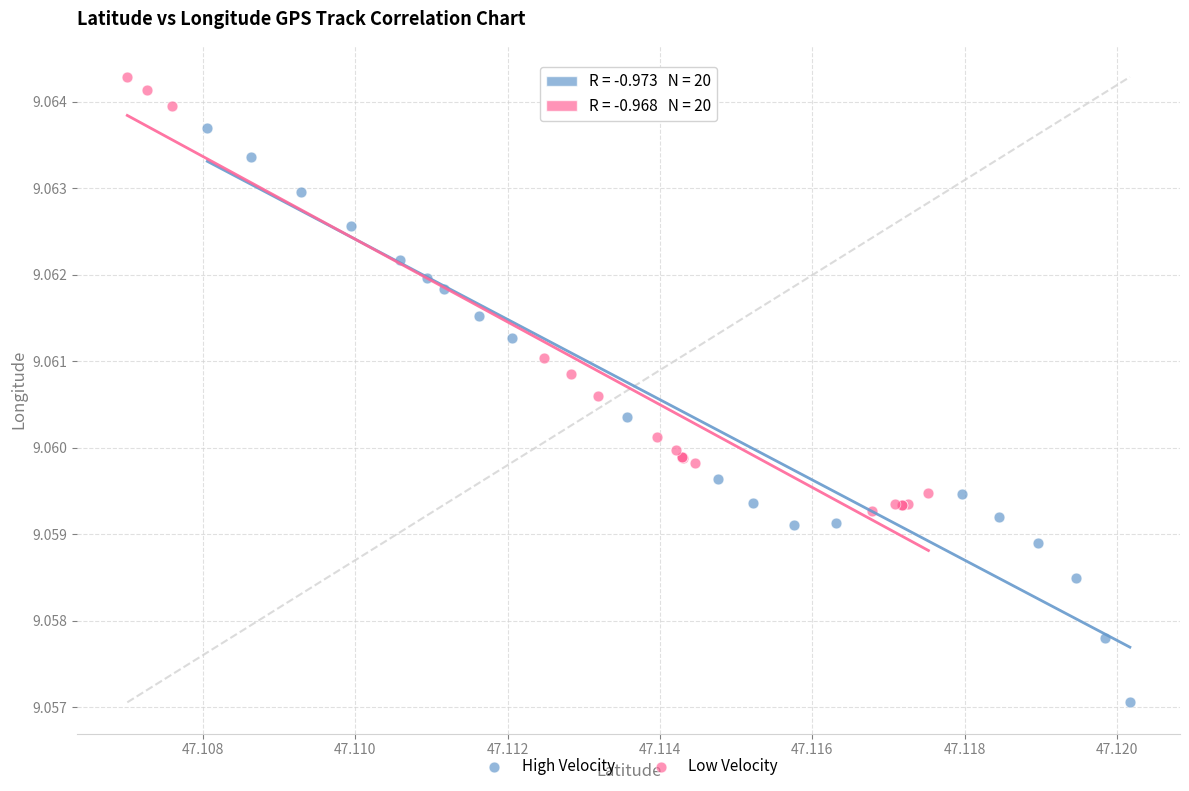

Which series has the widest spread of Y values?

High Velocity